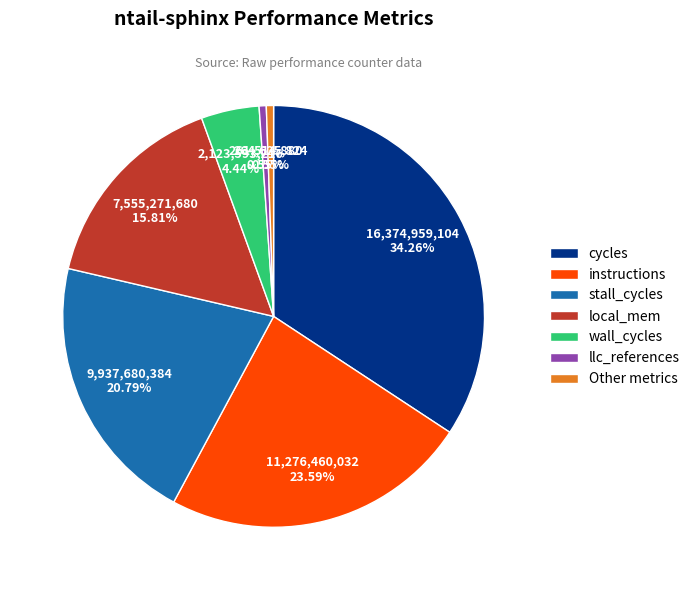

How many slices are in this pie chart?

7